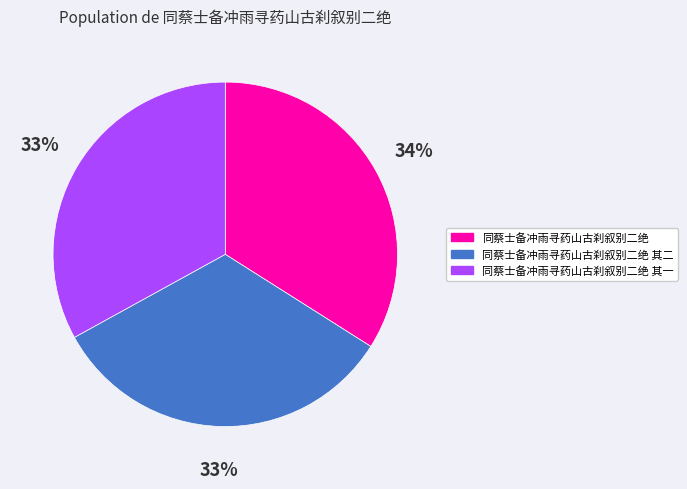

Is there a majority slice in this chart?

No